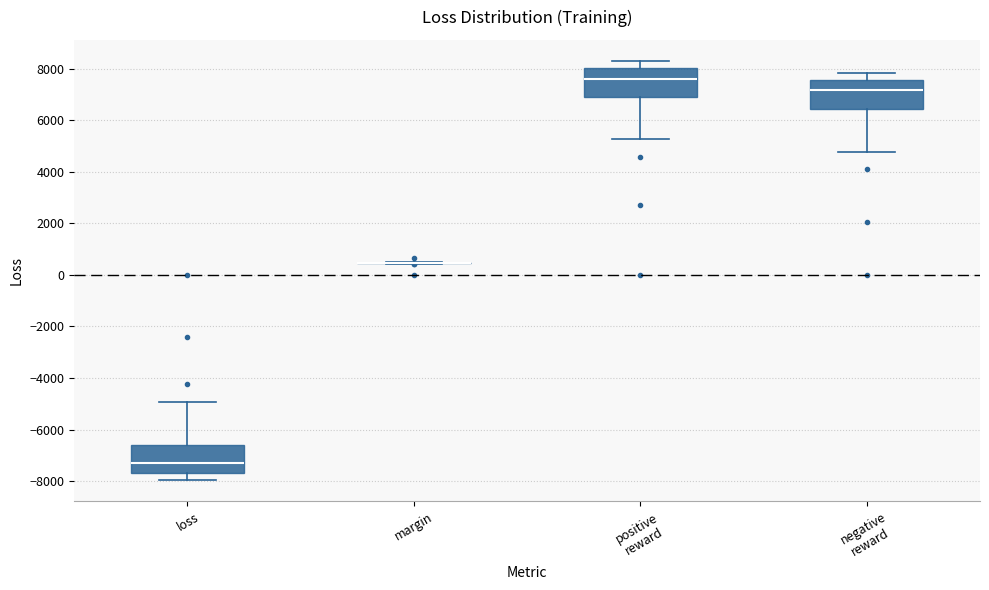

Reading left to right, transcribe this box plot: for each box, give where its median line is, the range the box spans, and where its two whiskers end, as read against the y-axis. The values are not printed on the chart, so give them approximately, as read against the axis.

loss: median -7200, box -7800 to -6600, whiskers -8000 to -5000
margin: box collapsed to a line at 400, whiskers 400 to 400
positive reward: median 7600, box 7000 to 8000, whiskers 5200 to 8400
negative reward: median 7200, box 6400 to 7600, whiskers 4800 to 7800